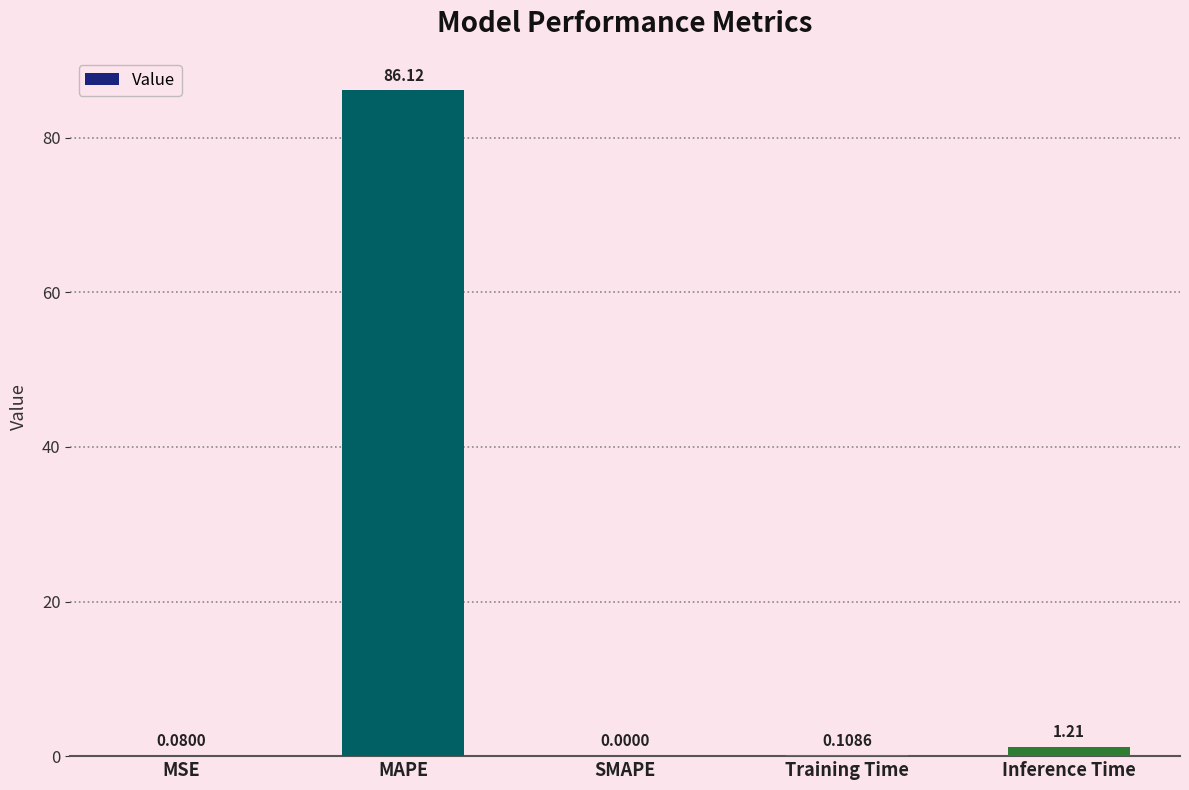

Which category has the highest value across all series?

MAPE